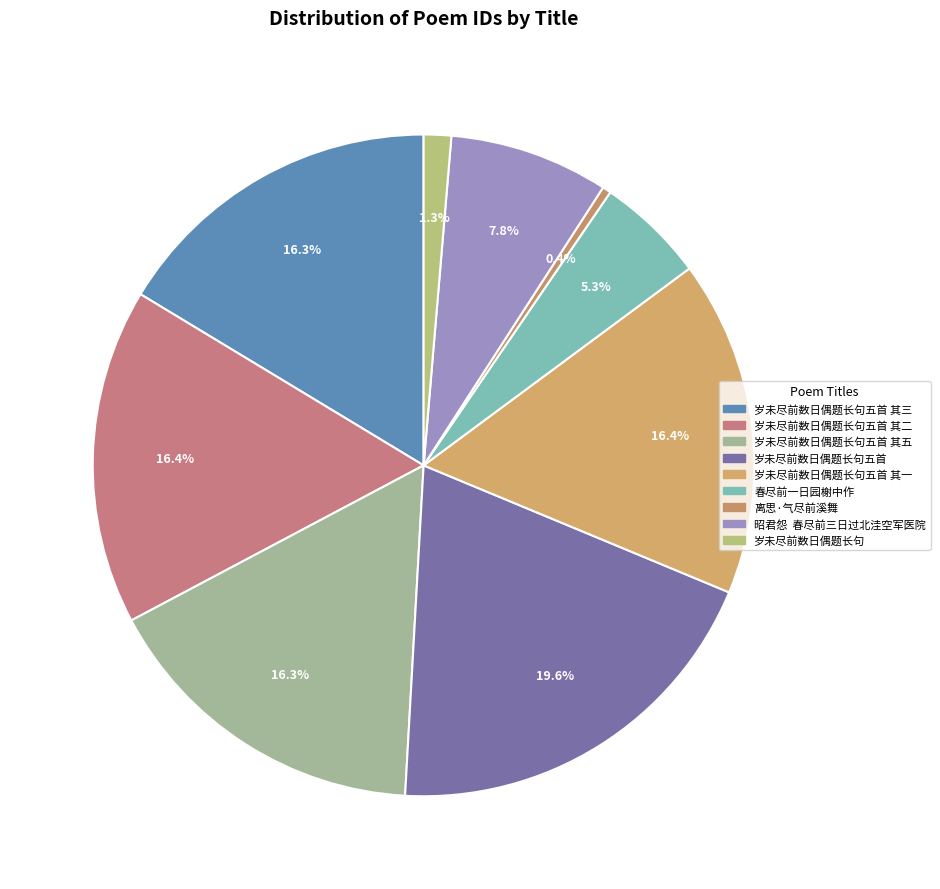

To the nearest percent, what is the difference between the largest and smallest slice percentages?

19%